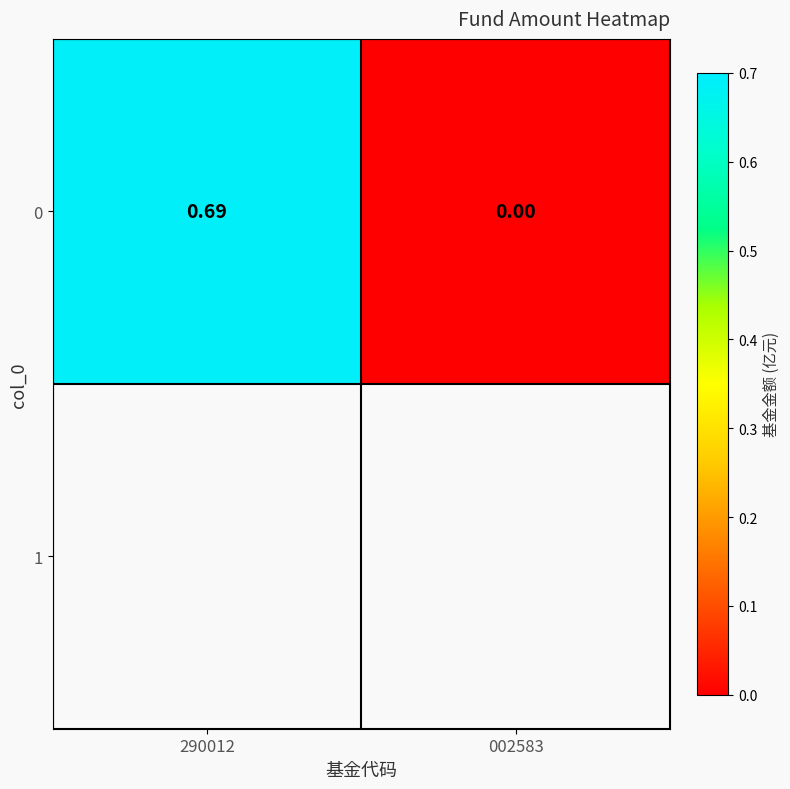

Where is the data nearest to the value 0?

002583